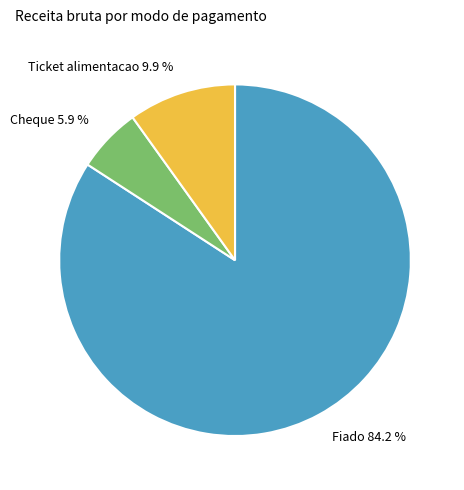

What is the total percentage of Ticket alimentacao and Fiado?

94.1%